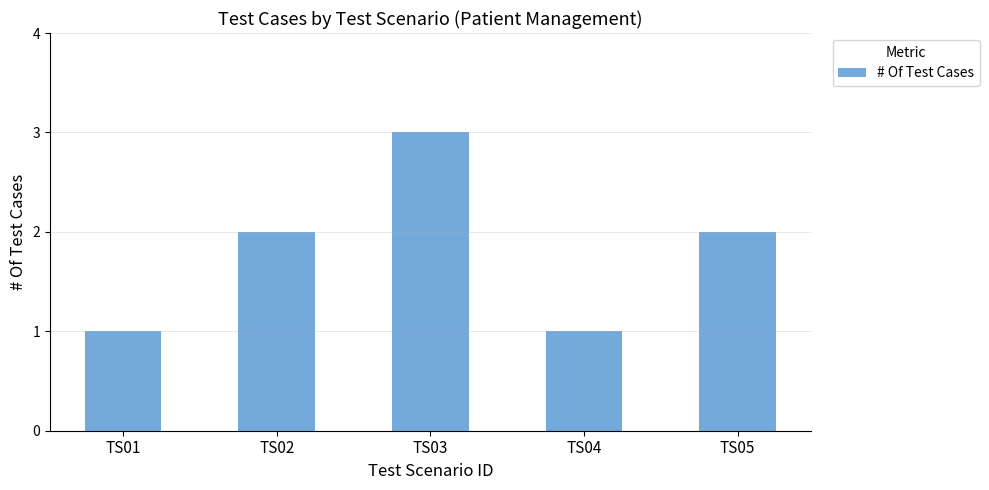

What is the maximum value shown in the chart?

3